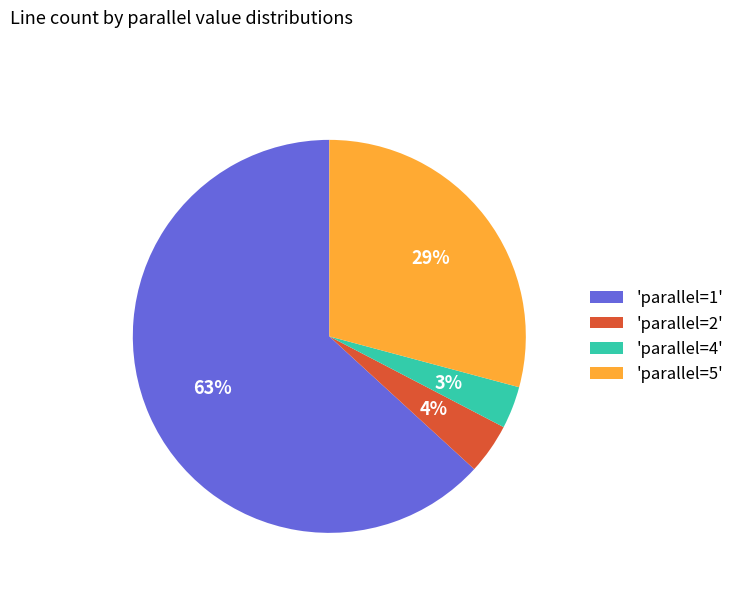

To the nearest percent, what portion does 'parallel=5' represent?

29%